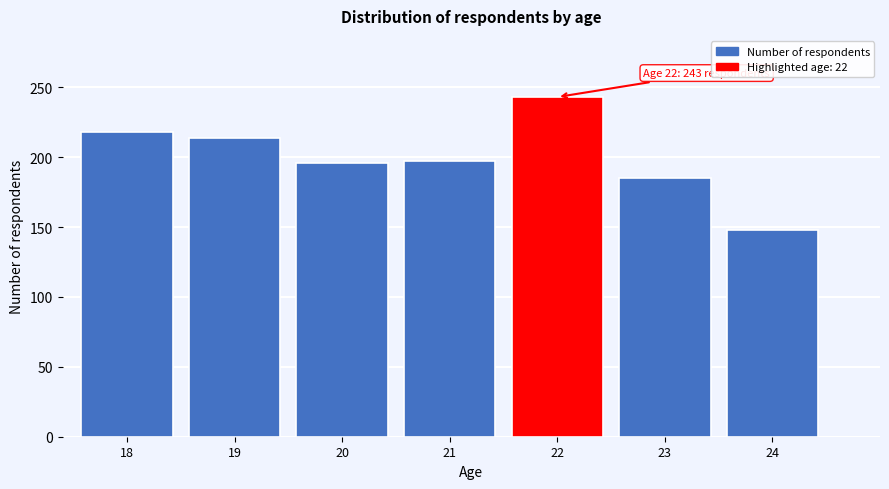

What is the value of the 1st bar from the left?

218